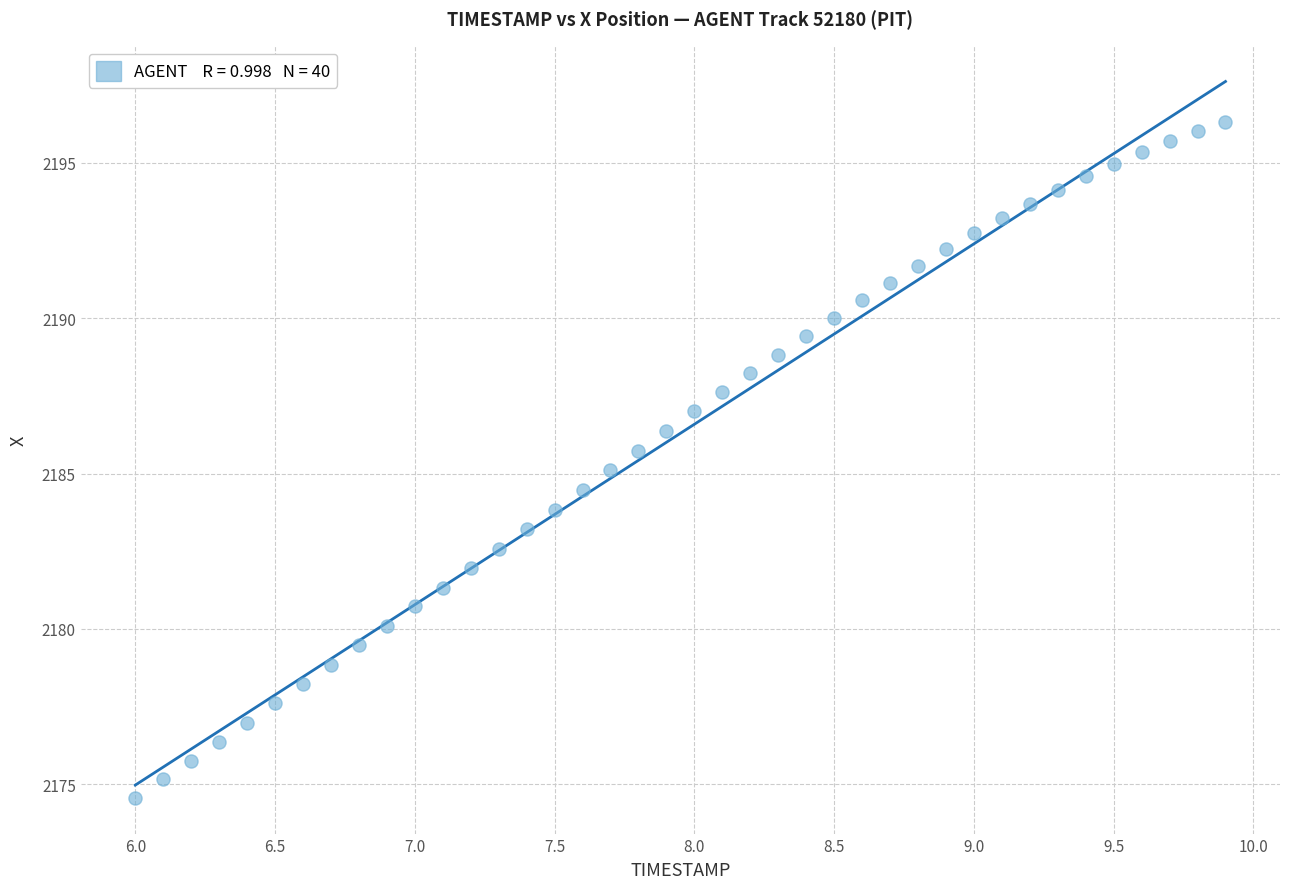

What is the range of X values (max minus min)?

3.9